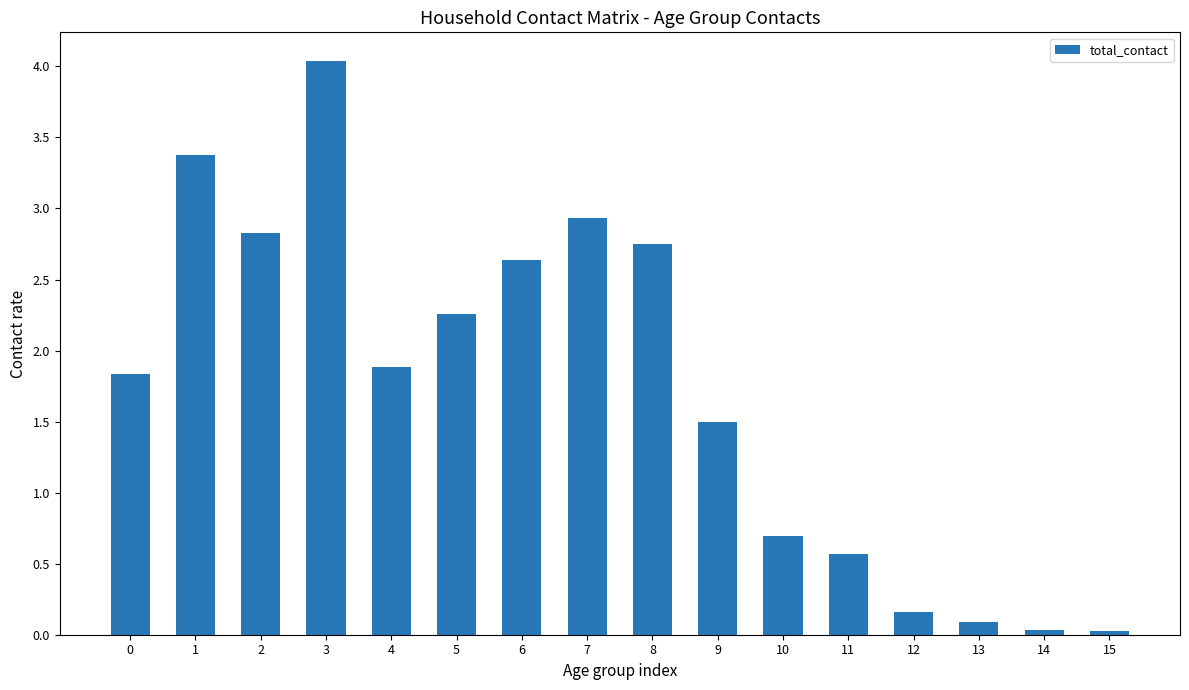

True or false: the data shows 0.1 at 13.

True